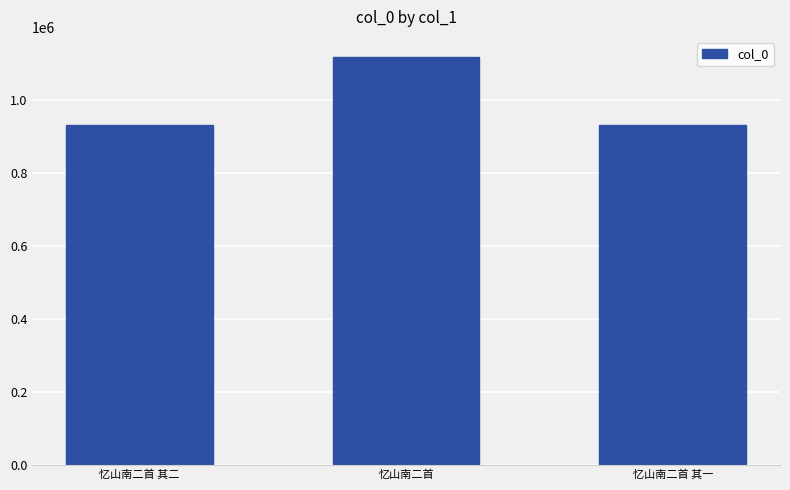

What is the minimum value shown in the chart?

930949